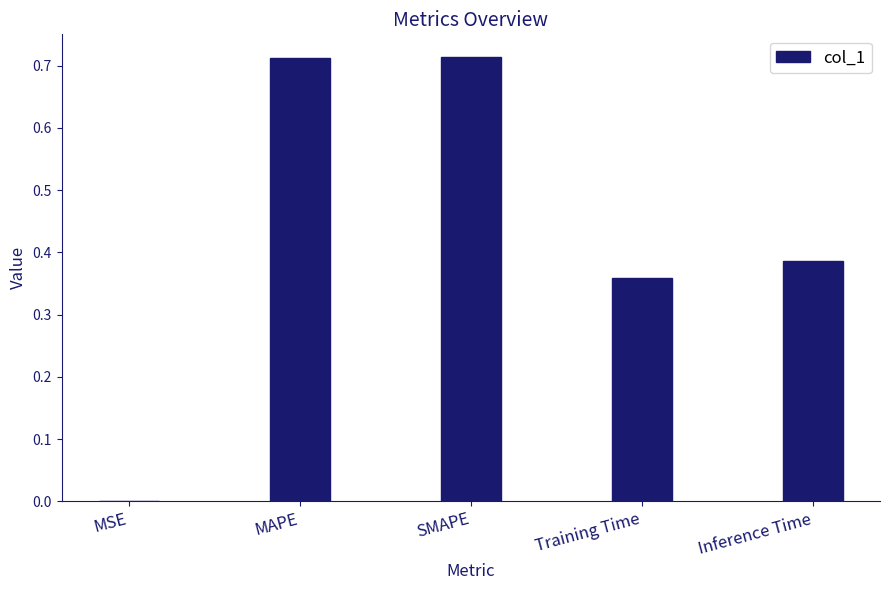

What is the sum of all values?

2.2